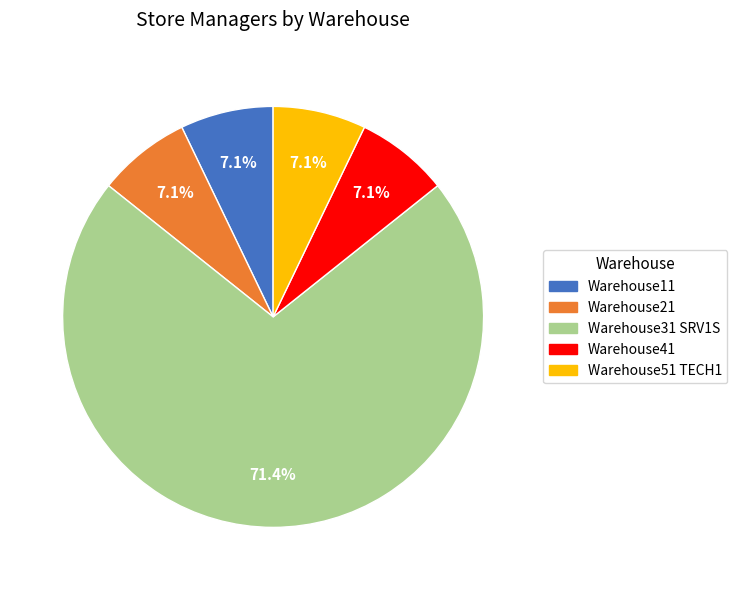

What is the largest slice in the pie chart?

Warehouse31 SRV1S